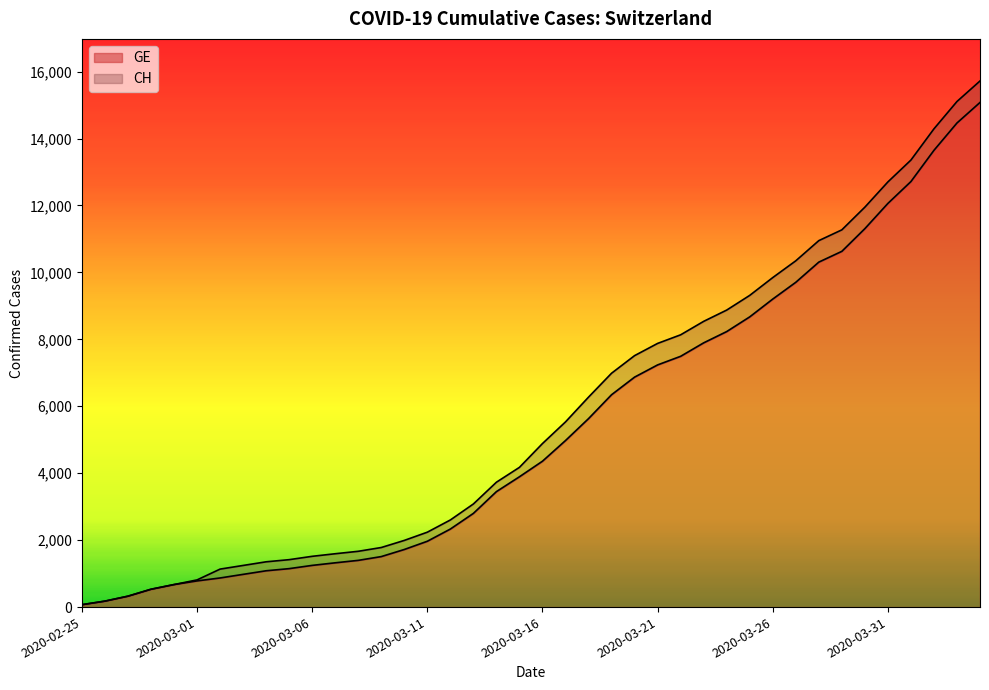

What are all the series names shown in the legend?

GE, CH